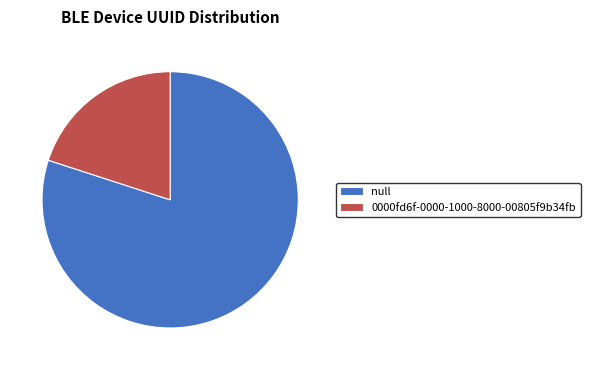

Which slice is the smallest?

0000fd6f-0000-1000-8000-00805f9b34fb